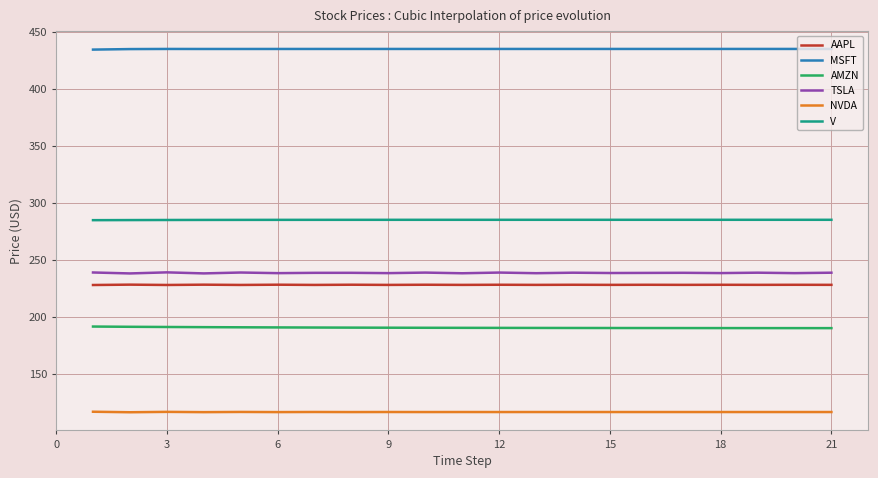

Which series has the largest total across all categories?

MSFT